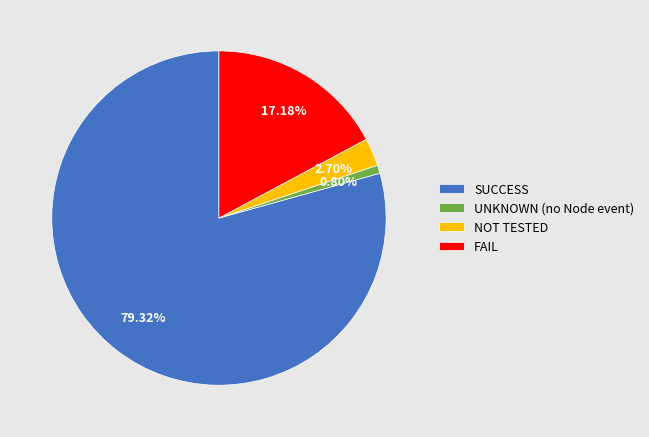

Do SUCCESS and UNKNOWN (no Node event) together represent more than half of the pie?

Yes